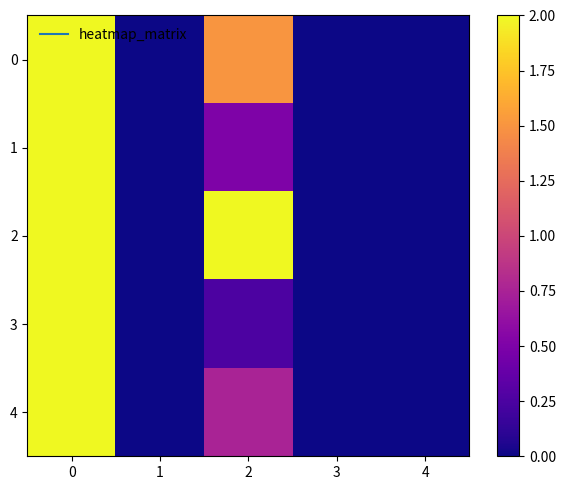

Which series changed the most between 2 and 3?

2